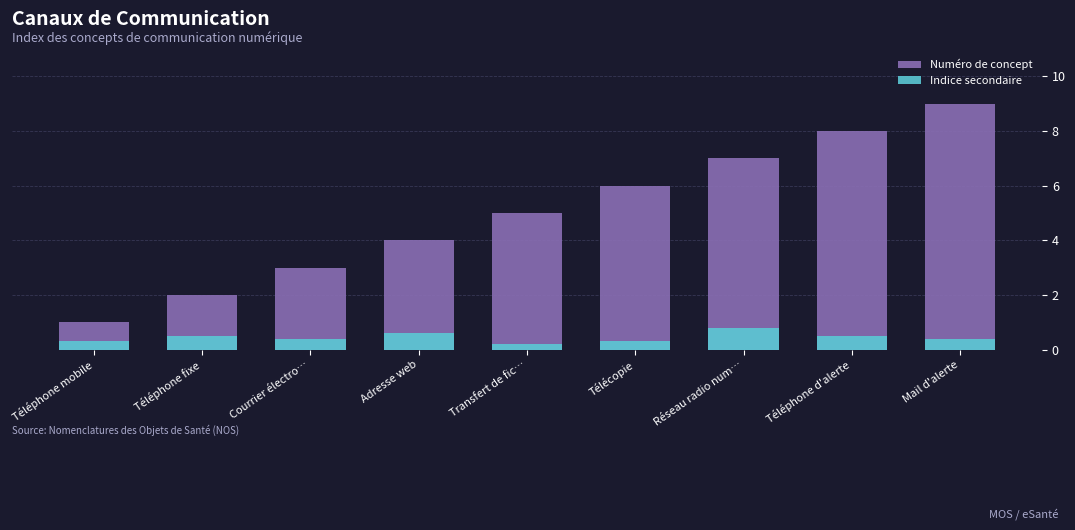

List the series in order of their peak value, highest first.

Numéro de concept, Indice secondaire